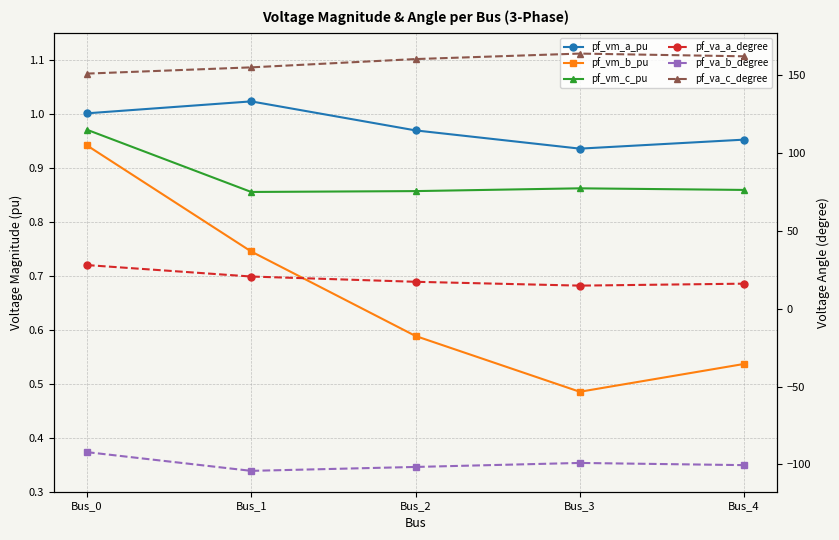

What is the minimum value shown in the chart?

-104.1